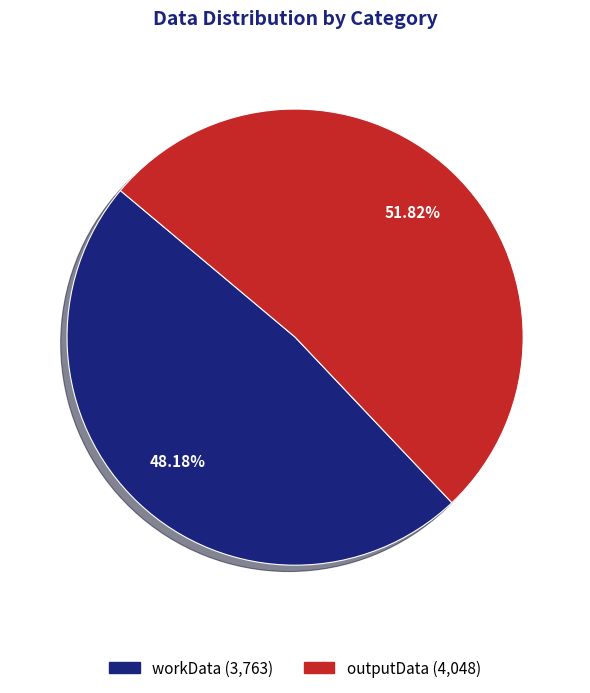

Count the number of slices in the pie.

2